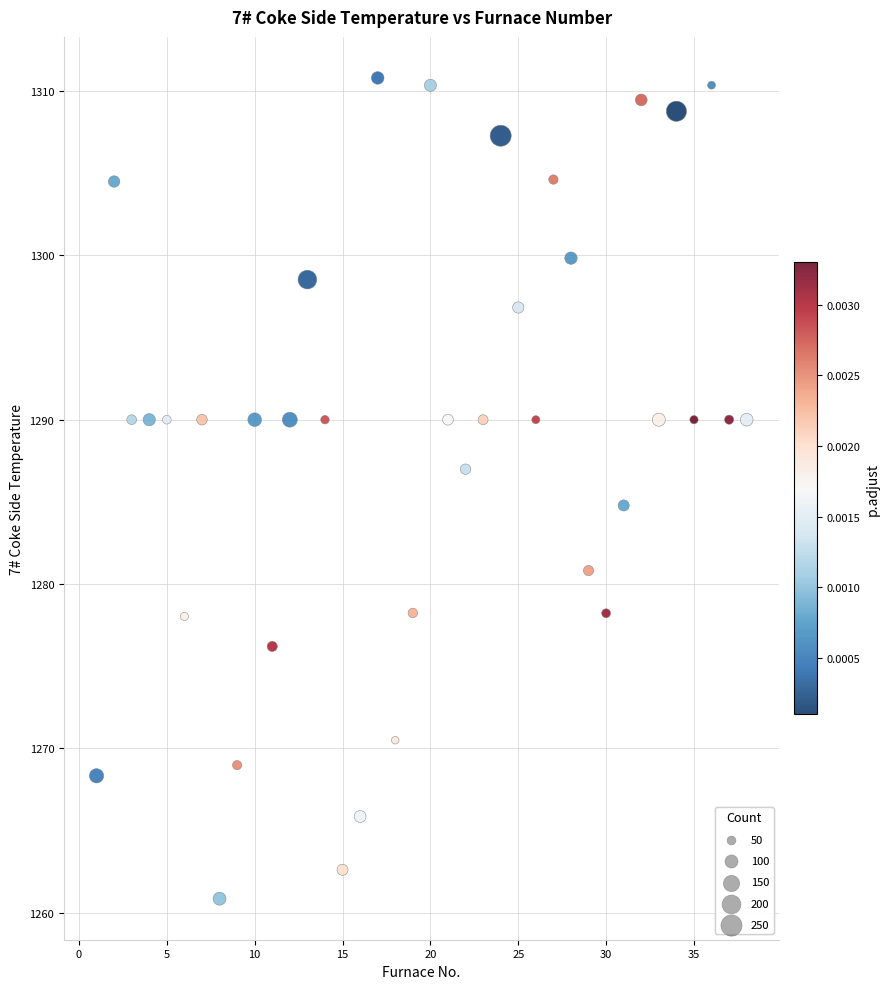

What is the range of X values (max minus min)?

37.0